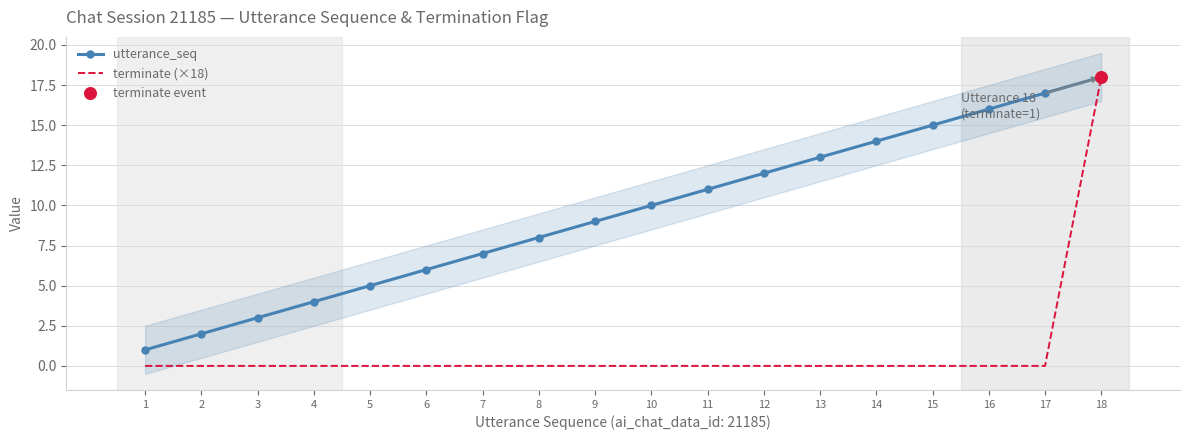

At how many categories does at least one series exceed 2?

16